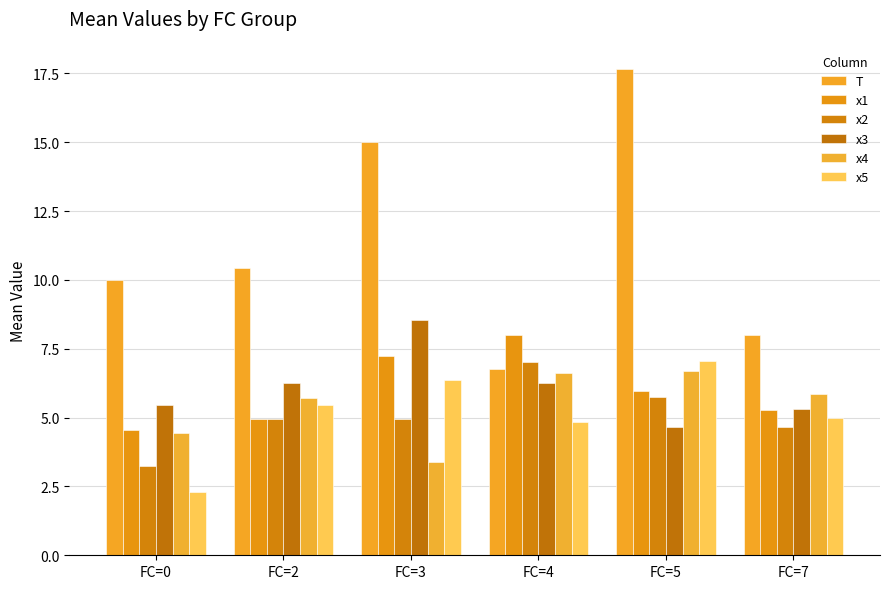

What is the spread (max minus min) of values at FC=3?

11.6